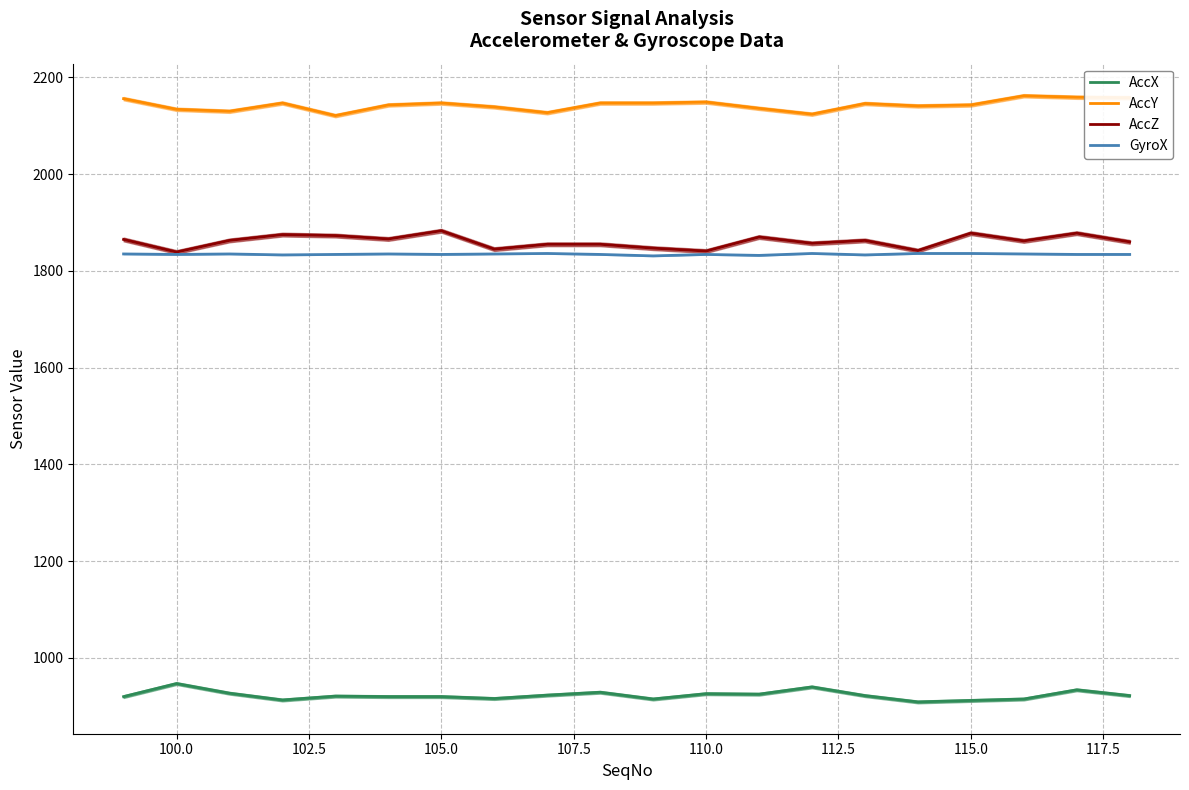

How many distinct data groups are displayed?

4